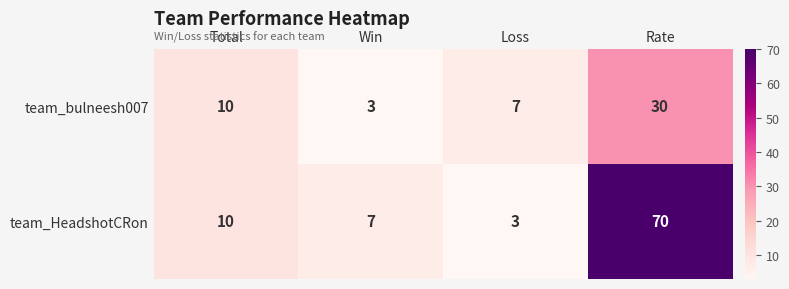

What is the difference between the team_bulneesh007 values at Loss and Rate?

23